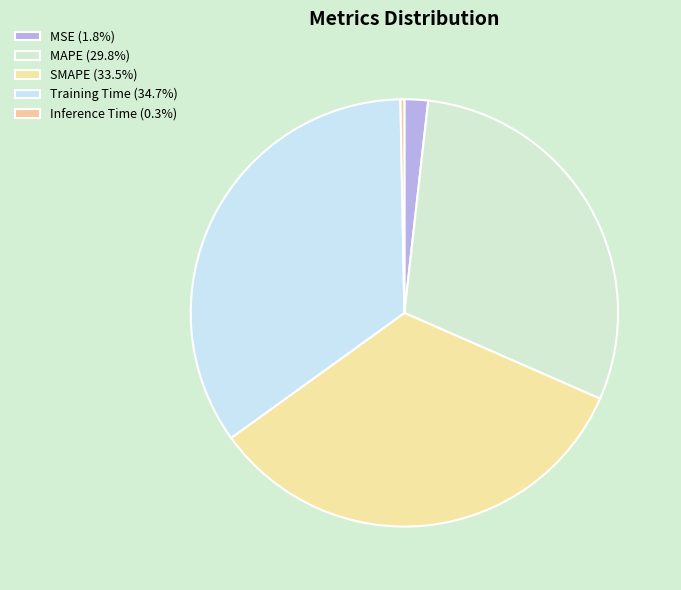

Is there a majority slice in this chart?

No